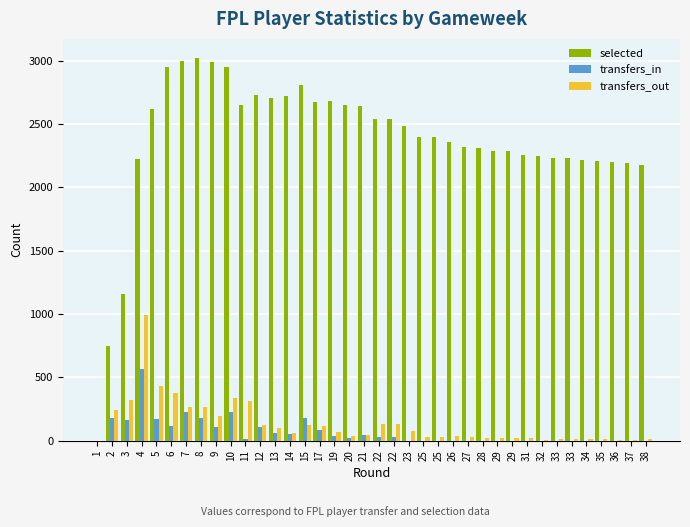

Which label corresponds to the largest value in the chart?

8